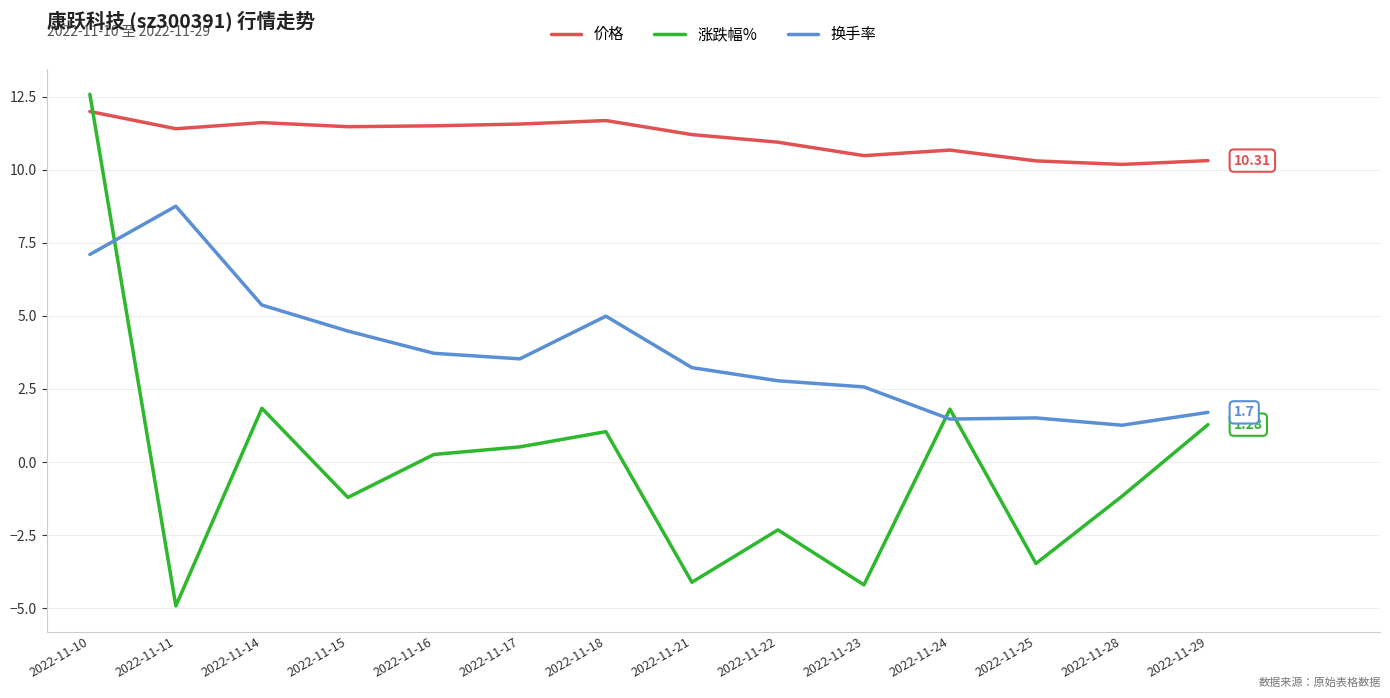

Does the chart have visible grid lines?

Yes